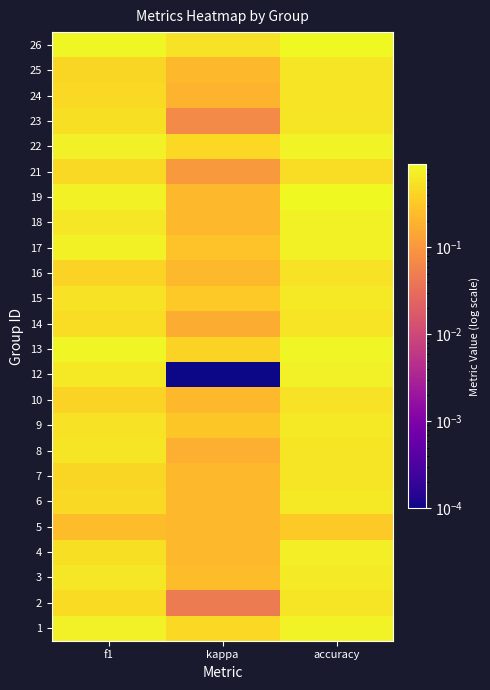

List the series in order of their peak value, lowest first.

5, 21, 10, 16, 14, 24, 2, 8, 7, 23, 25, 15, 6, 9, 3, 4, 12, 17, 18, 1, 22, 13, 19, 26